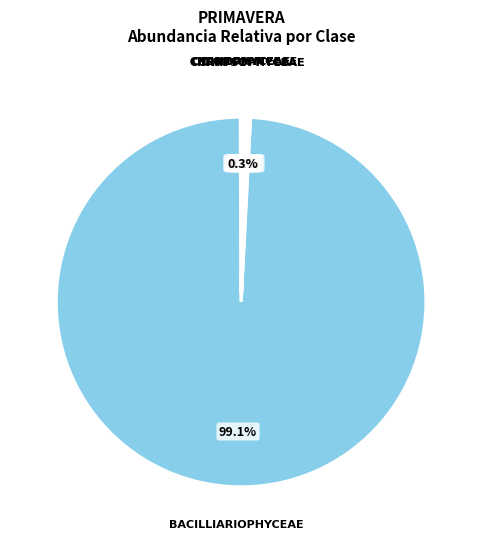

Which slice represents more than half of the pie?

BACILLIARIOPHYCEAE